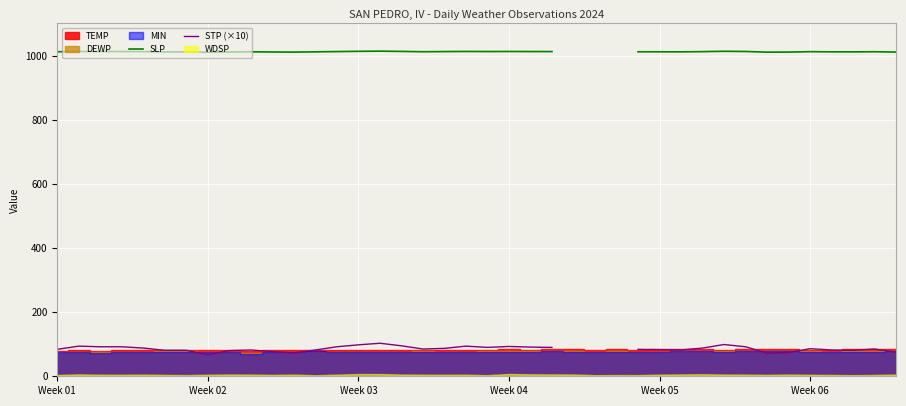

How many values in STP (×10) are above zero?

38